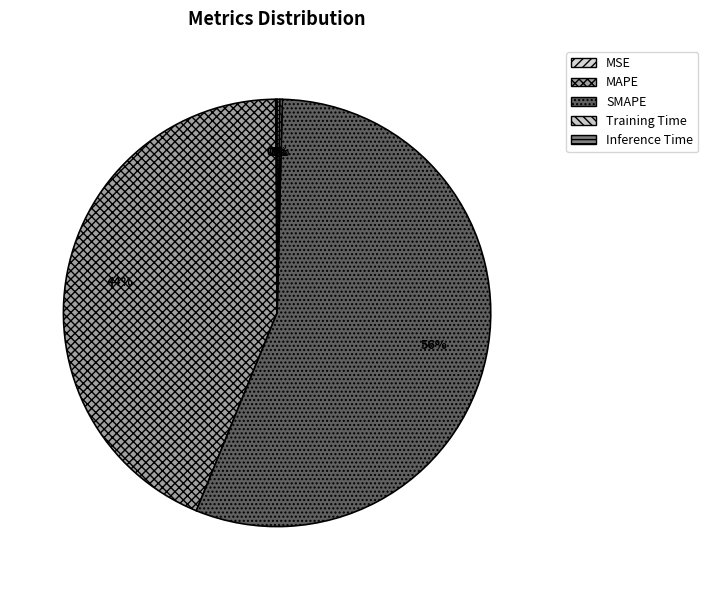

Is there a majority slice in this chart?

Yes